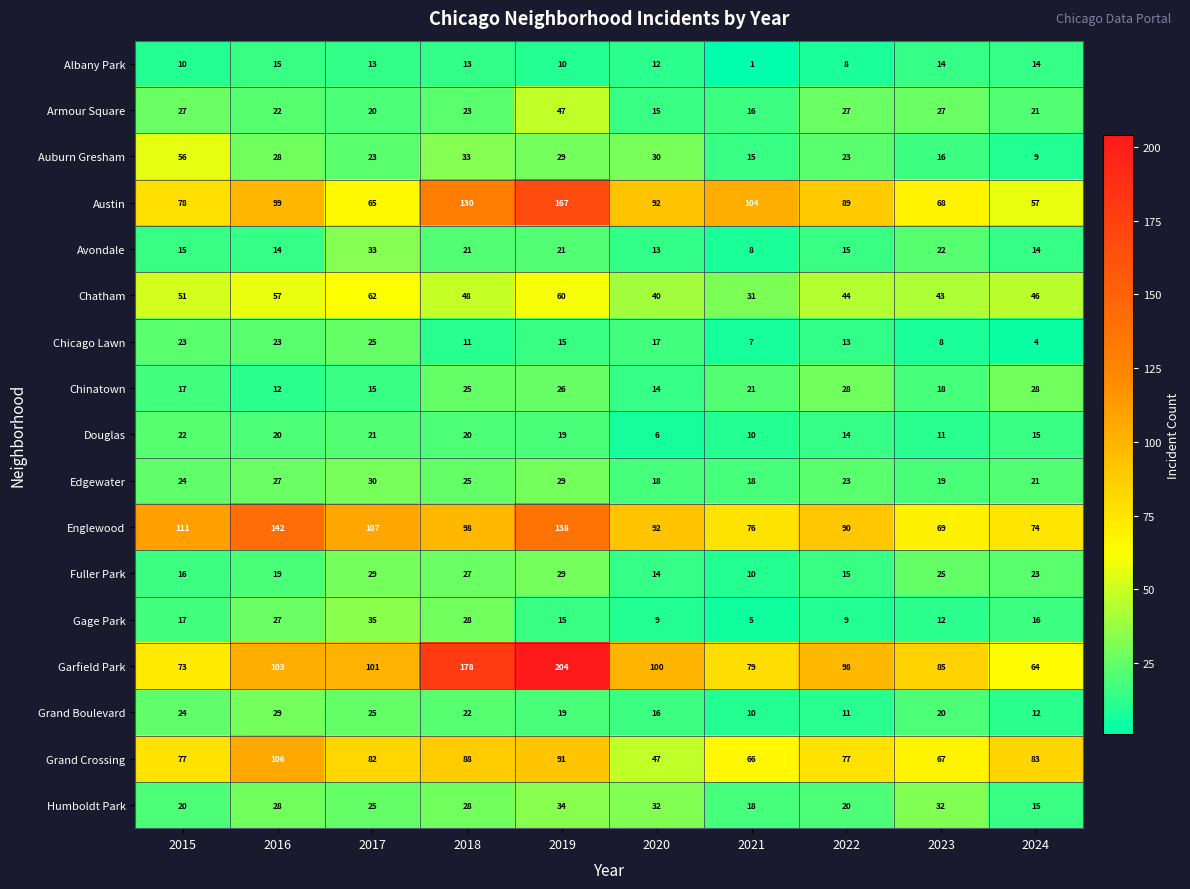

What is the difference between the maximum and minimum values in the Avondale series?

25